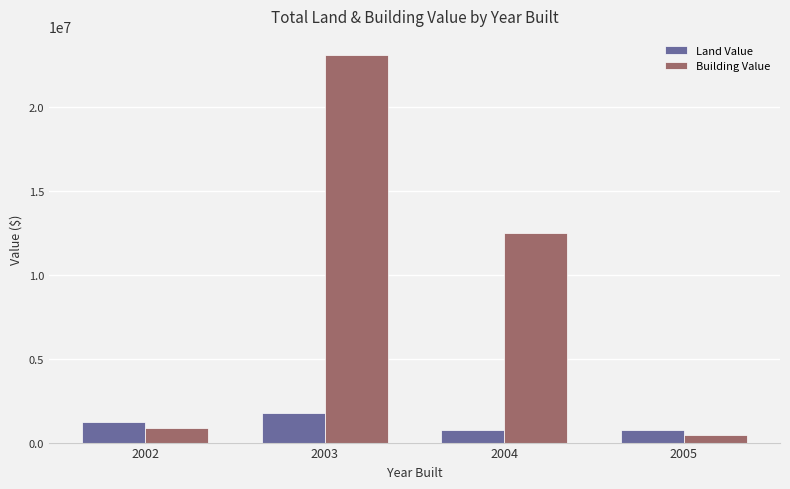

Rank the categories by Building Value value from highest to lowest.

2003, 2004, 2002, 2005